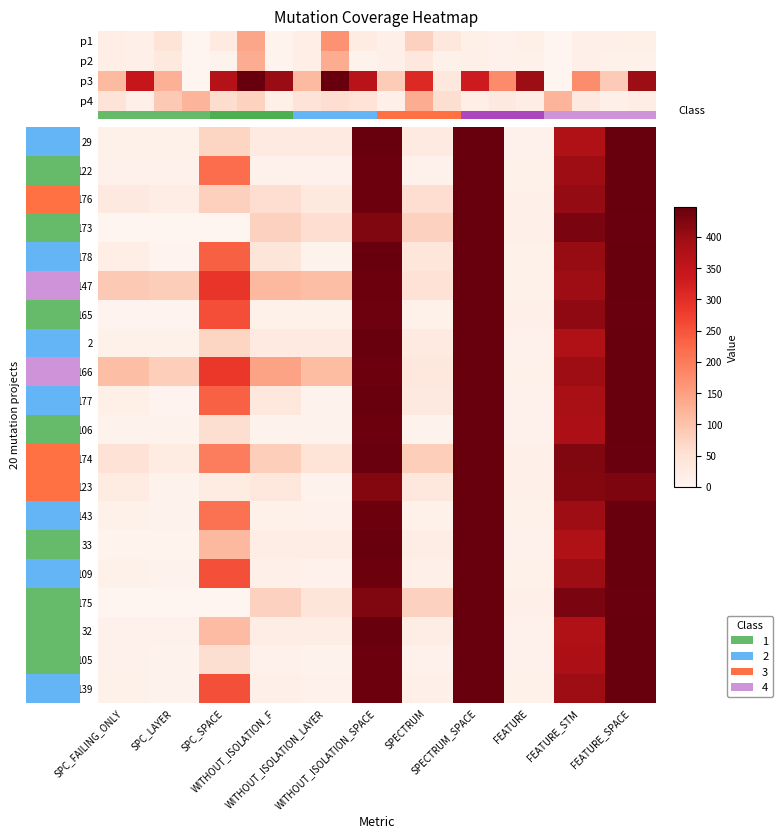

Is it true that _MultipleBugs_.NOB_1.ID_105 equals 14 at FEATURE?

False